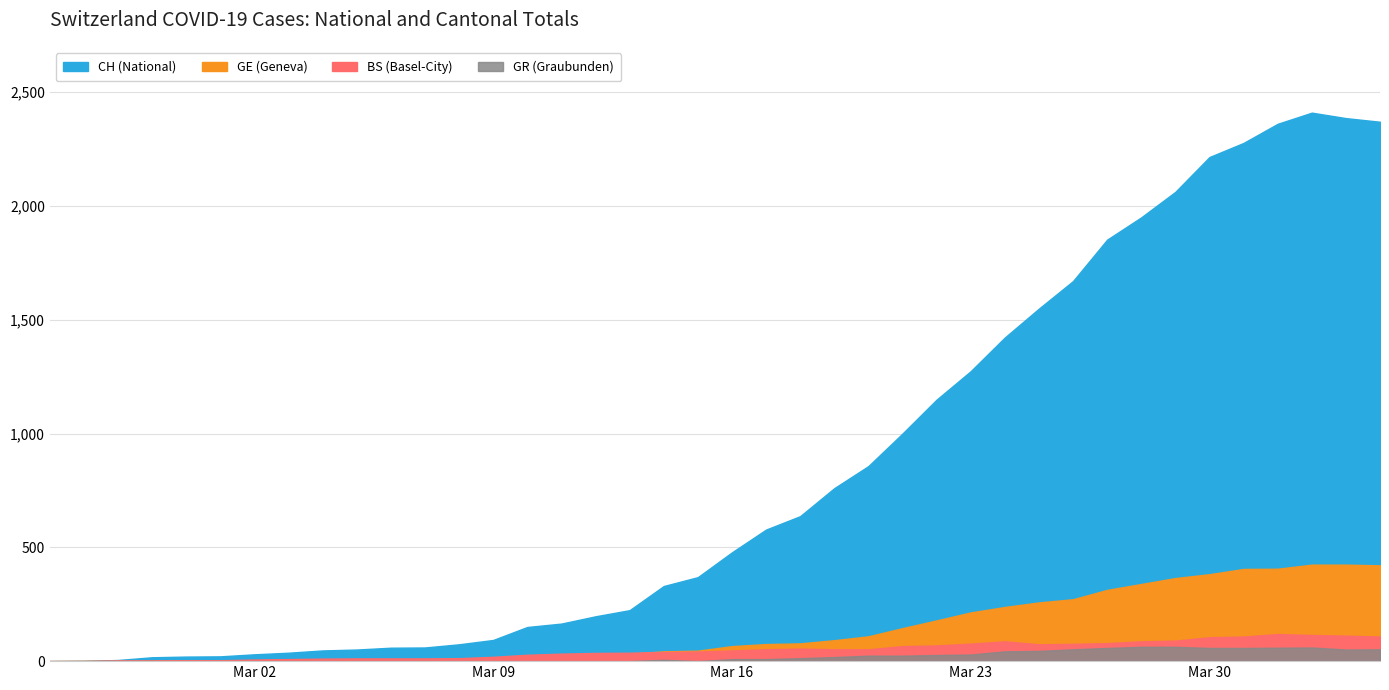

Does the chart have visible grid lines?

Yes